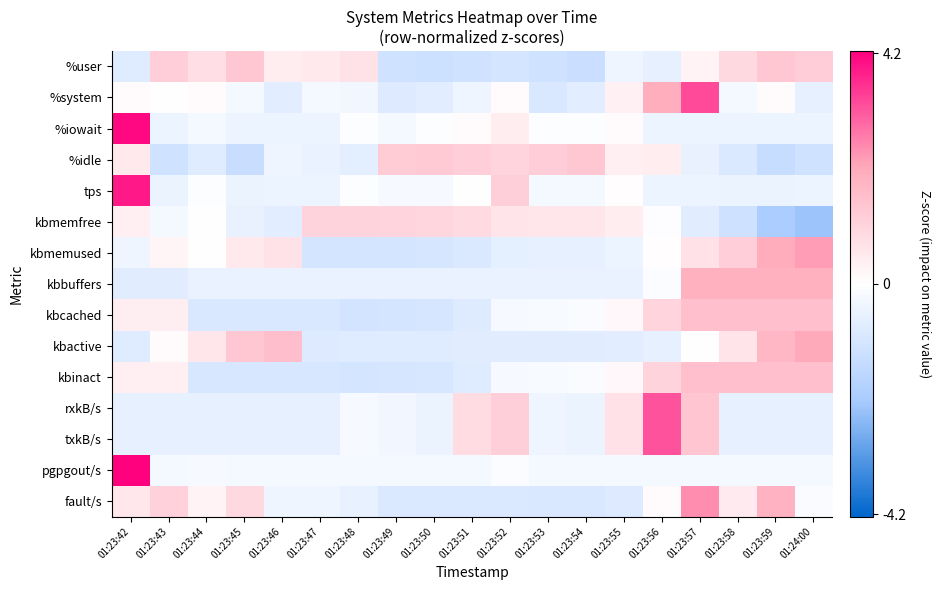

What is the total value across all series at 01:23:47?

-6.2